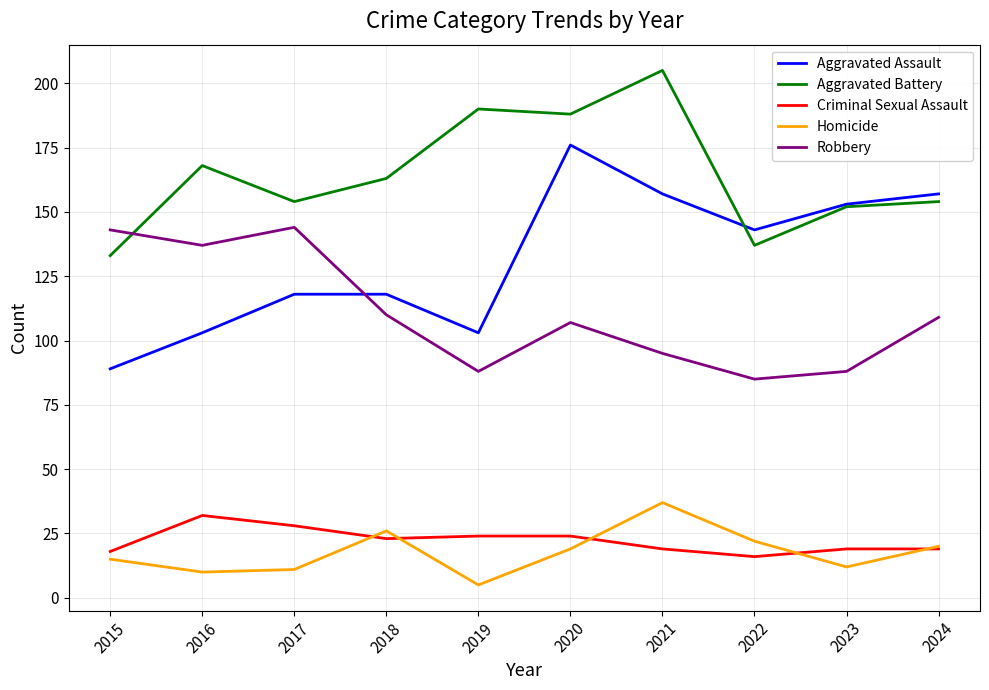

Which series has the widest spread of values?

Aggravated Assault